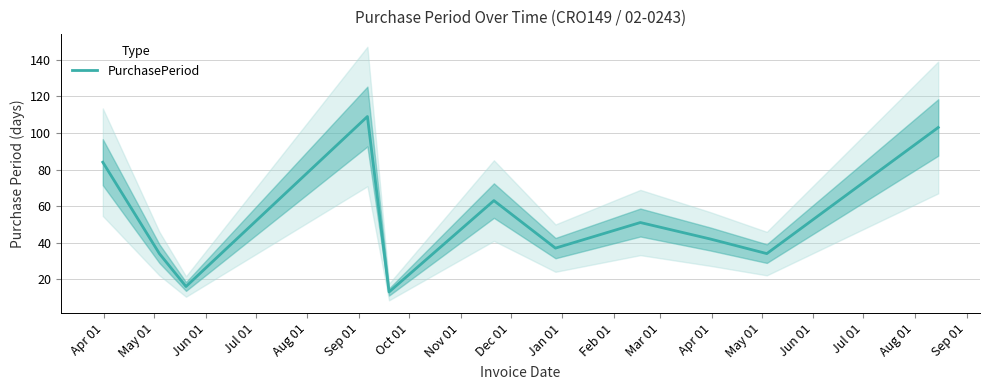

What is the highest value of the PurchasePeriod series?

109